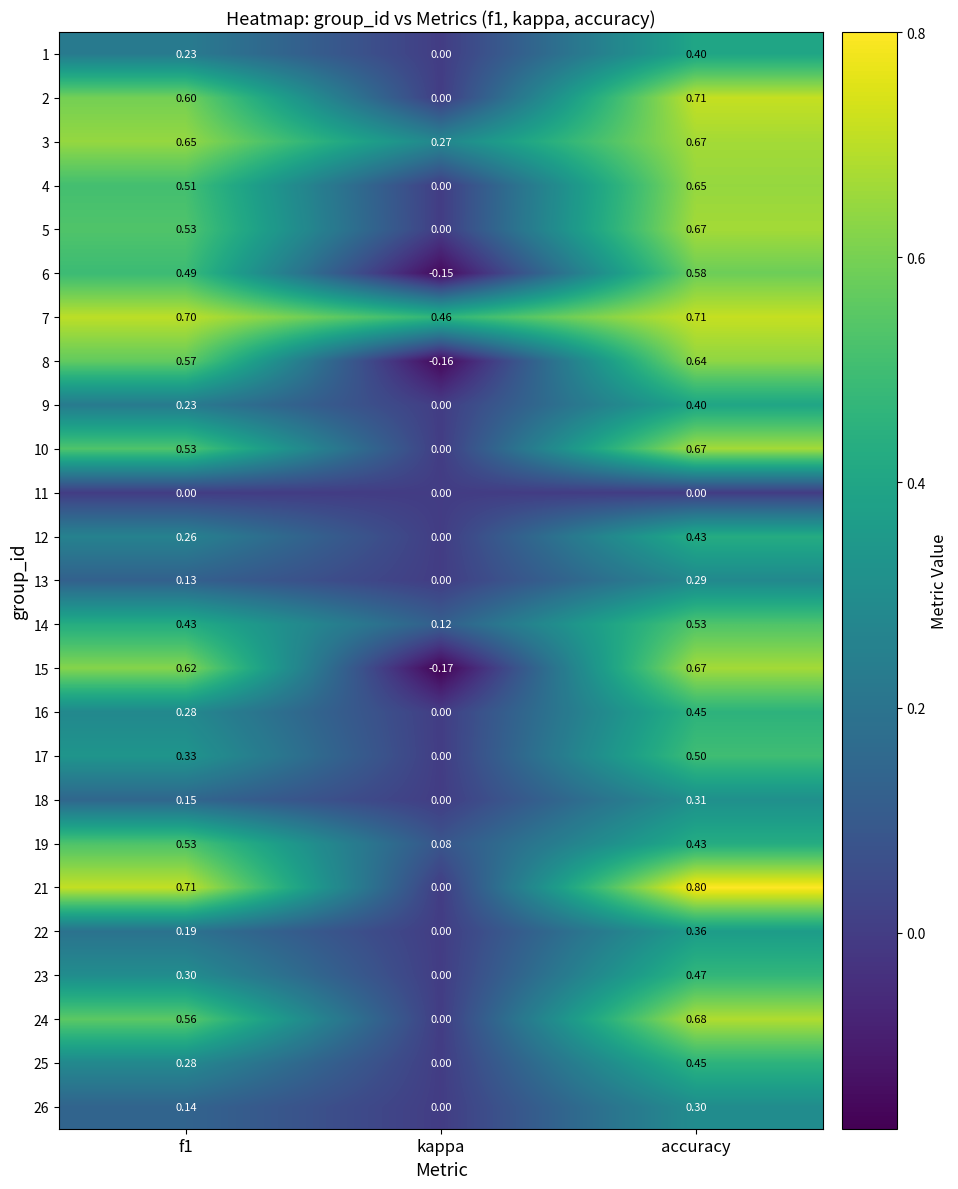

Which series has the widest spread of values?

15